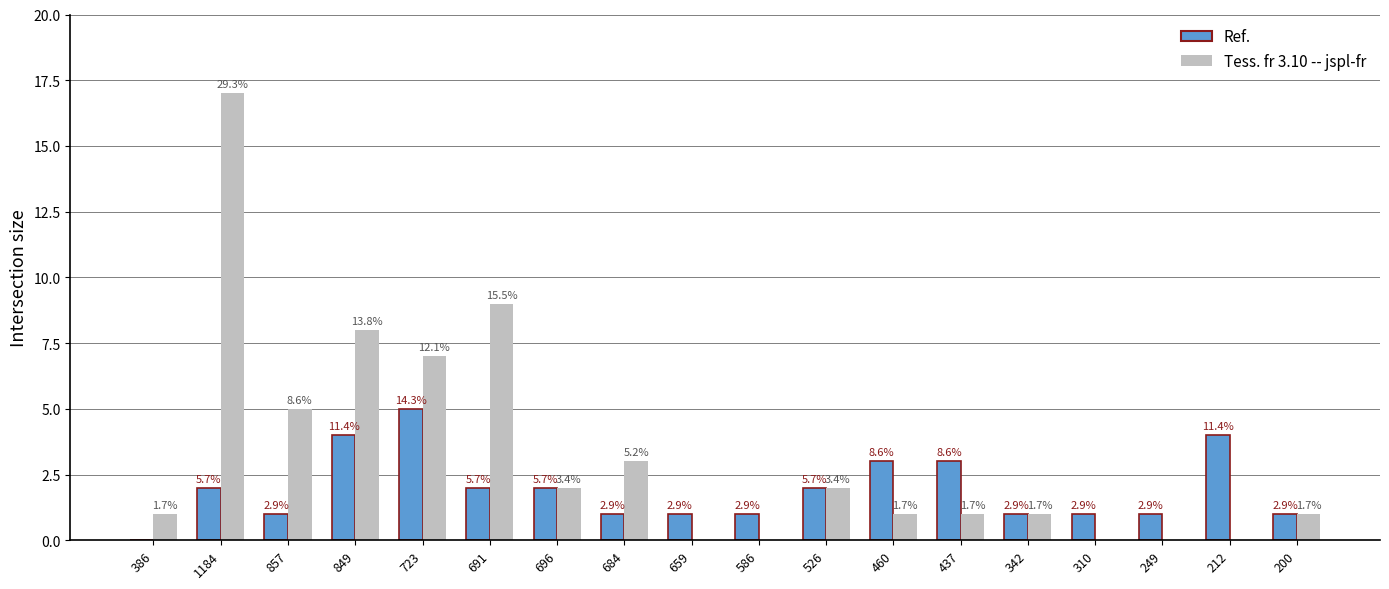

Does the chart contain stacked bars?

No